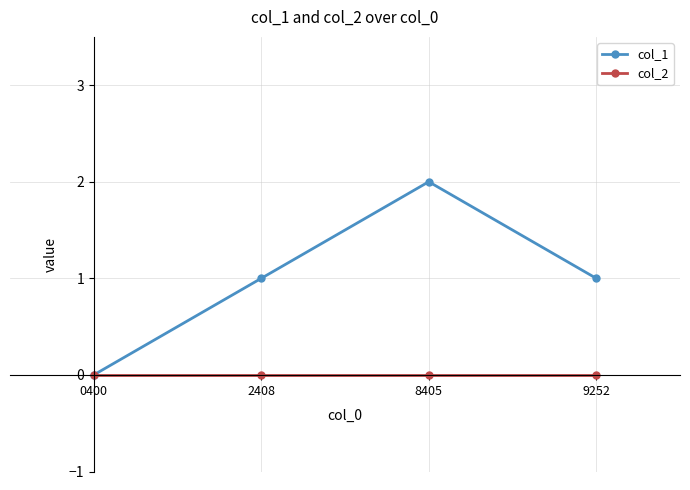

The value of col_2 at 8405 is 0. True or false?

True